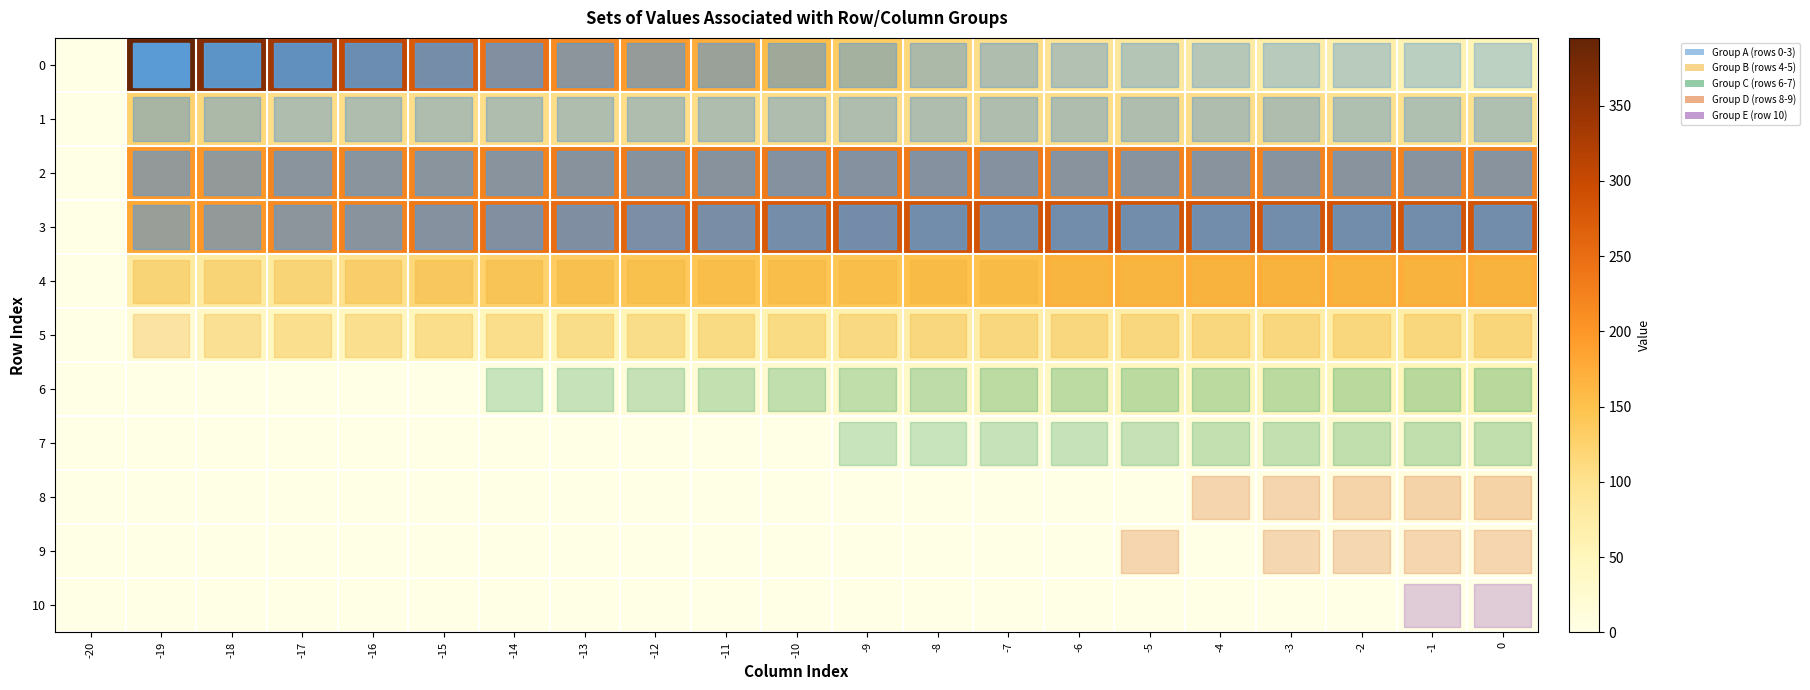

At which category does the chart reach its minimum across all series?

-20